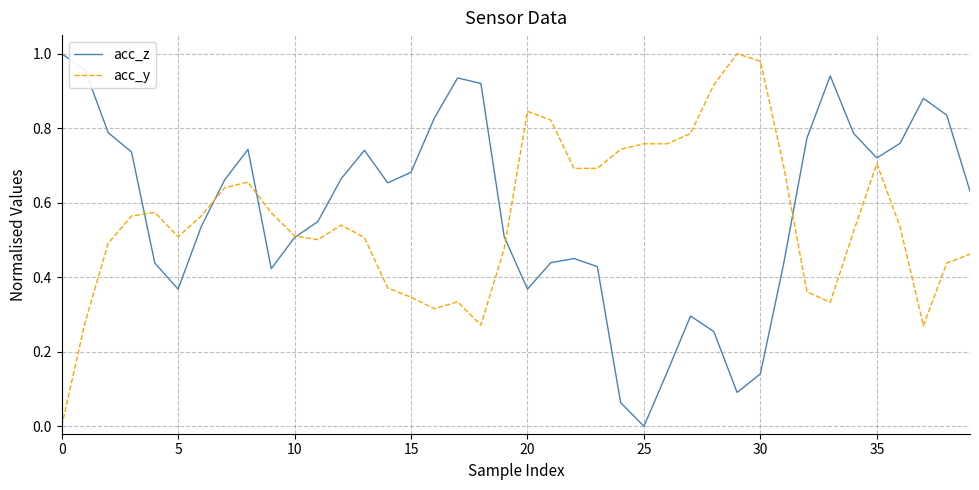

How many series are shown in this chart?

2